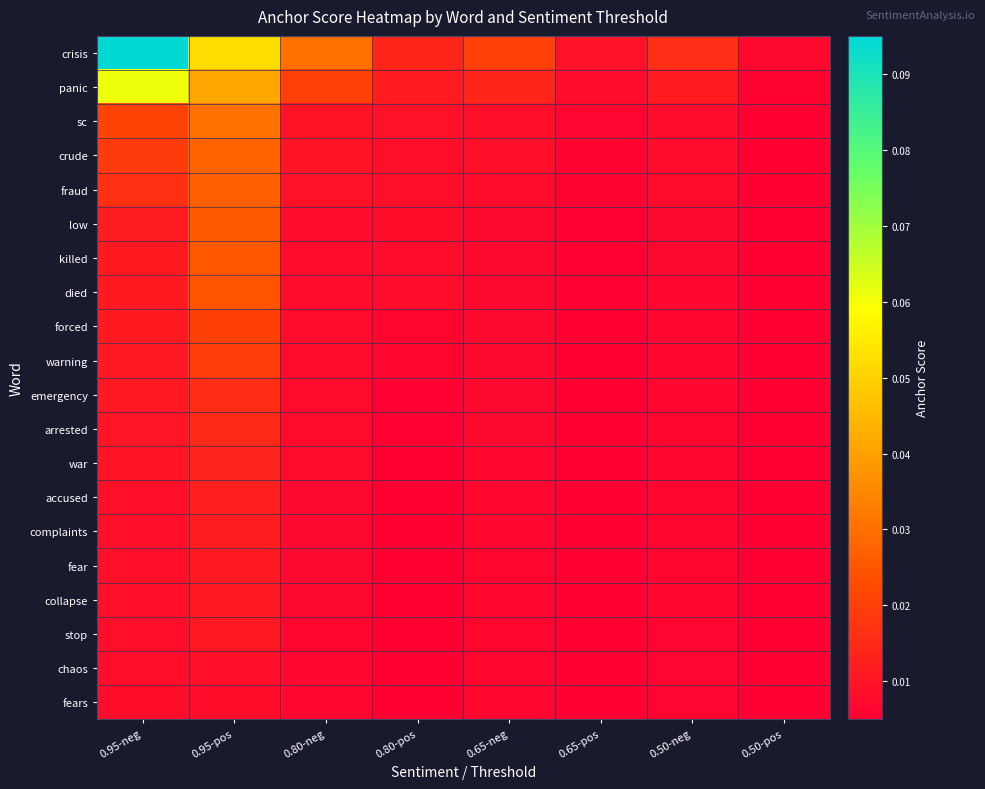

Reading left to right, transcribe all the data shown in this chart.

crisis: 0.95-neg=0.1	0.95-pos=0.1	0.80-neg=0.0	0.80-pos=0.0	0.65-neg=0.0	0.65-pos=0.0	0.50-neg=0.0	0.50-pos=0.0
panic: 0.95-neg=0.1	0.95-pos=0.0	0.80-neg=0.0	0.80-pos=0.0	0.65-neg=0.0	0.65-pos=0.0	0.50-neg=0.0	0.50-pos=0.0
sc: 0.95-neg=0.0	0.95-pos=0.0	0.80-neg=0.0	0.80-pos=0.0	0.65-neg=0.0	0.65-pos=0.0	0.50-neg=0.0	0.50-pos=0.0
crude: 0.95-neg=0.0	0.95-pos=0.0	0.80-neg=0.0	0.80-pos=0.0	0.65-neg=0.0	0.65-pos=0.0	0.50-neg=0.0	0.50-pos=0.0
fraud: 0.95-neg=0.0	0.95-pos=0.0	0.80-neg=0.0	0.80-pos=0.0	0.65-neg=0.0	0.65-pos=0.0	0.50-neg=0.0	0.50-pos=0.0
low: 0.95-neg=0.0	0.95-pos=0.0	0.80-neg=0.0	0.80-pos=0.0	0.65-neg=0.0	0.65-pos=0.0	0.50-neg=0.0	0.50-pos=0.0
killed: 0.95-neg=0.0	0.95-pos=0.0	0.80-neg=0.0	0.80-pos=0.0	0.65-neg=0.0	0.65-pos=0.0	0.50-neg=0.0	0.50-pos=0.0
died: 0.95-neg=0.0	0.95-pos=0.0	0.80-neg=0.0	0.80-pos=0.0	0.65-neg=0.0	0.65-pos=0.0	0.50-neg=0.0	0.50-pos=0.0
forced: 0.95-neg=0.0	0.95-pos=0.0	0.80-neg=0.0	0.80-pos=0.0	0.65-neg=0.0	0.65-pos=0.0	0.50-neg=0.0	0.50-pos=0.0
warning: 0.95-neg=0.0	0.95-pos=0.0	0.80-neg=0.0	0.80-pos=0.0	0.65-neg=0.0	0.65-pos=0.0	0.50-neg=0.0	0.50-pos=0.0
emergency: 0.95-neg=0.0	0.95-pos=0.0	0.80-neg=0.0	0.80-pos=0.0	0.65-neg=0.0	0.65-pos=0.0	0.50-neg=0.0	0.50-pos=0.0
arrested: 0.95-neg=0.0	0.95-pos=0.0	0.80-neg=0.0	0.80-pos=0.0	0.65-neg=0.0	0.65-pos=0.0	0.50-neg=0.0	0.50-pos=0.0
war: 0.95-neg=0.0	0.95-pos=0.0	0.80-neg=0.0	0.80-pos=0.0	0.65-neg=0.0	0.65-pos=0.0	0.50-neg=0.0	0.50-pos=0.0
accused: 0.95-neg=0.0	0.95-pos=0.0	0.80-neg=0.0	0.80-pos=0.0	0.65-neg=0.0	0.65-pos=0.0	0.50-neg=0.0	0.50-pos=0.0
complaints: 0.95-neg=0.0	0.95-pos=0.0	0.80-neg=0.0	0.80-pos=0.0	0.65-neg=0.0	0.65-pos=0.0	0.50-neg=0.0	0.50-pos=0.0
fear: 0.95-neg=0.0	0.95-pos=0.0	0.80-neg=0.0	0.80-pos=0.0	0.65-neg=0.0	0.65-pos=0.0	0.50-neg=0.0	0.50-pos=0.0
collapse: 0.95-neg=0.0	0.95-pos=0.0	0.80-neg=0.0	0.80-pos=0.0	0.65-neg=0.0	0.65-pos=0.0	0.50-neg=0.0	0.50-pos=0.0
stop: 0.95-neg=0.0	0.95-pos=0.0	0.80-neg=0.0	0.80-pos=0.0	0.65-neg=0.0	0.65-pos=0.0	0.50-neg=0.0	0.50-pos=0.0
chaos: 0.95-neg=0.0	0.95-pos=0.0	0.80-neg=0.0	0.80-pos=0.0	0.65-neg=0.0	0.65-pos=0.0	0.50-neg=0.0	0.50-pos=0.0
fears: 0.95-neg=0.0	0.95-pos=0.0	0.80-neg=0.0	0.80-pos=0.0	0.65-neg=0.0	0.65-pos=0.0	0.50-neg=0.0	0.50-pos=0.0